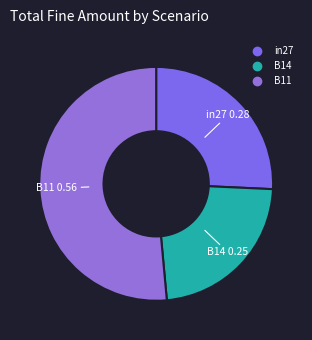

Combined, do B11 and B14 account for over 50%?

Yes